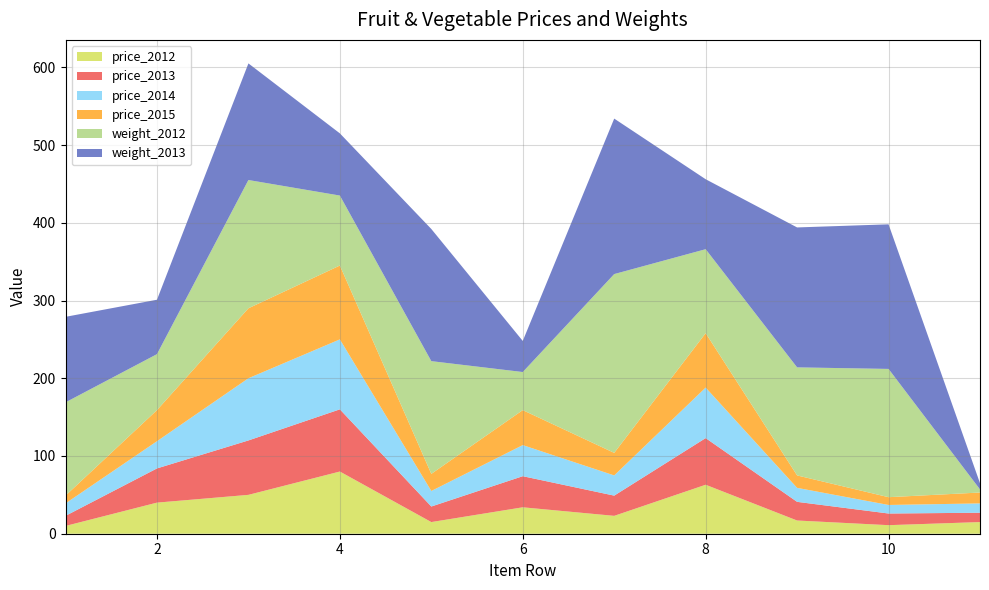

Reading right to left, list all the values displayed in this chart.

price_2012: 15	11	17	63	23	34	15	80	50	40	10
price_2013: 12	15	24	60	26	40	20	80	70	44	13
price_2014: 12	11	18	65	26	40	20	90	80	35	16
price_2015: 14	10	16	70	29	45	22	95	90	40	10
weight_2012: 4	165	139	108	230	49	145	90	165	72	120
weight_2013: 8	186	180	90	200	40	170	80	150	70	110